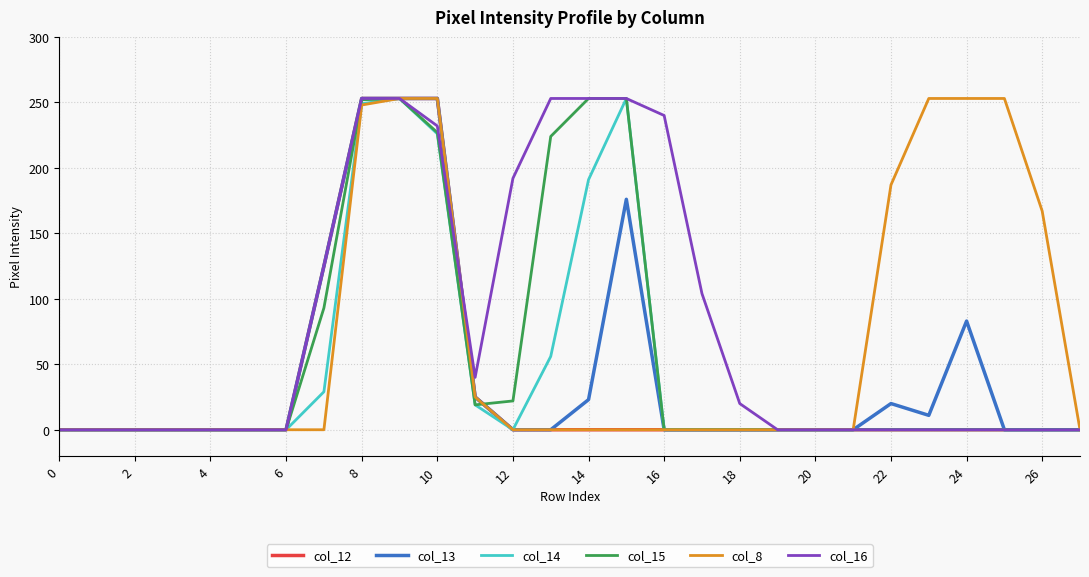

Does the chart have visible grid lines?

Yes